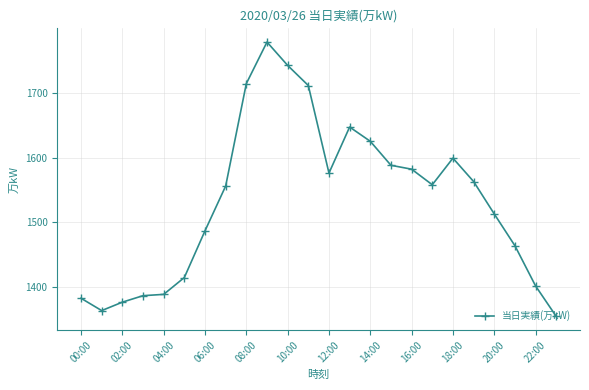

True or false: the data has more than 0 interior local peaks.

True